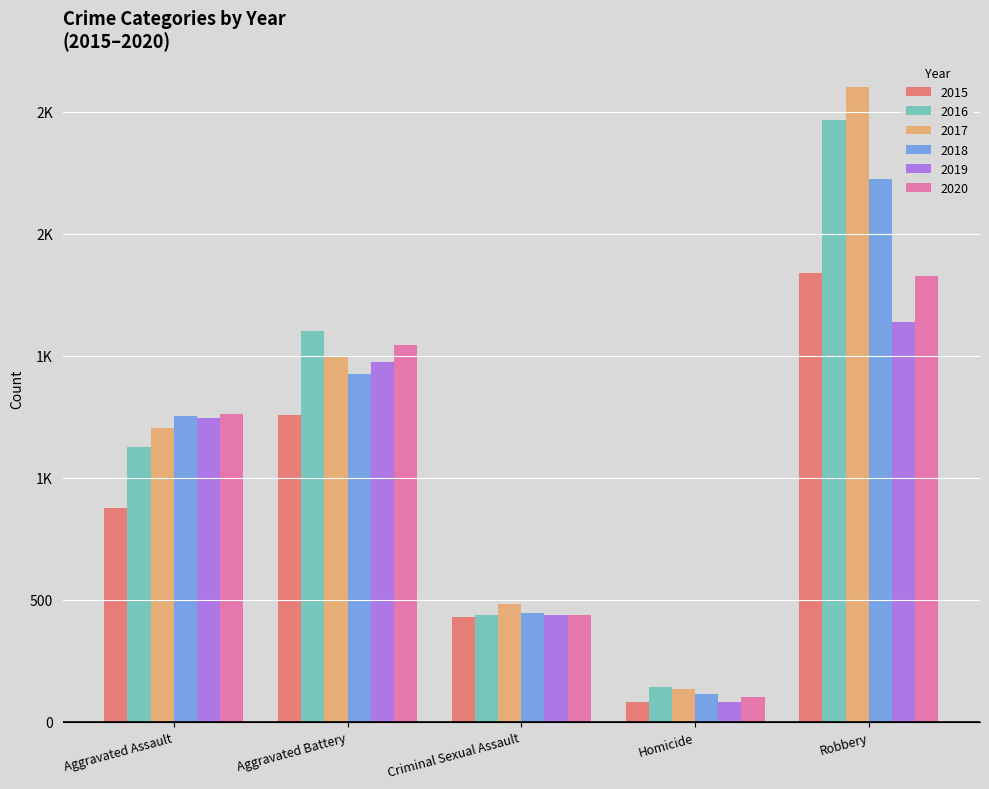

What is the difference between the maximum and minimum values in the 2015 series?

1757